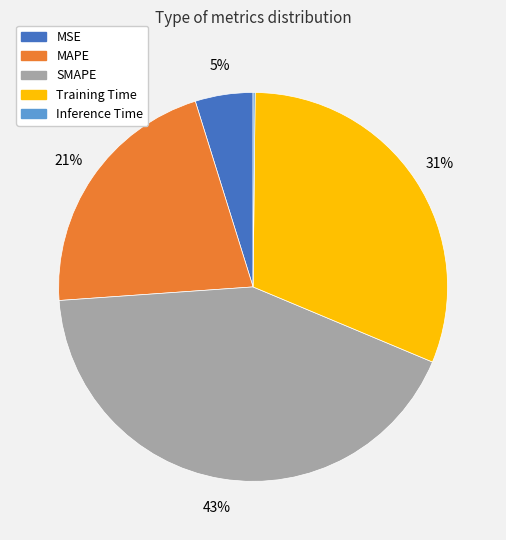

Is there a majority slice in this chart?

No